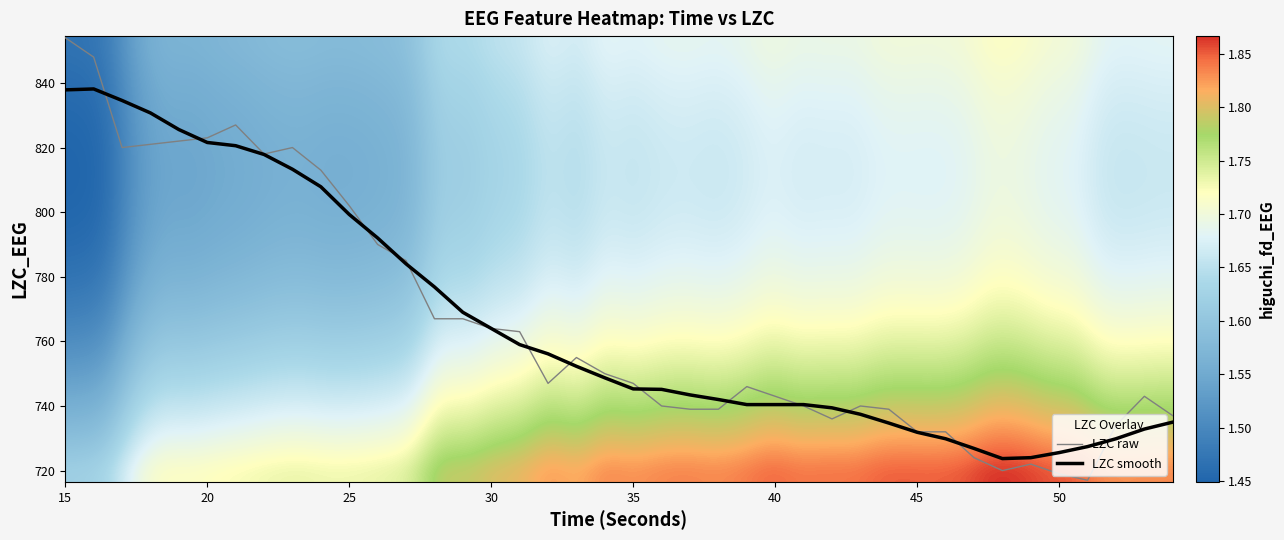

The LZC raw series shows 186.8 at 45. True or false?

False